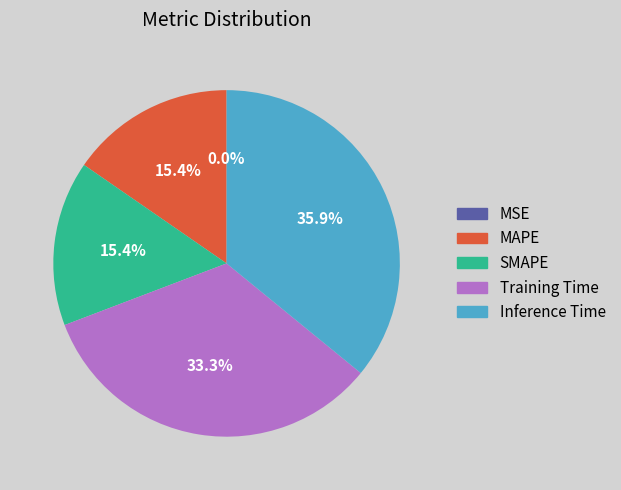

Which has a higher value, Inference Time or SMAPE?

Inference Time